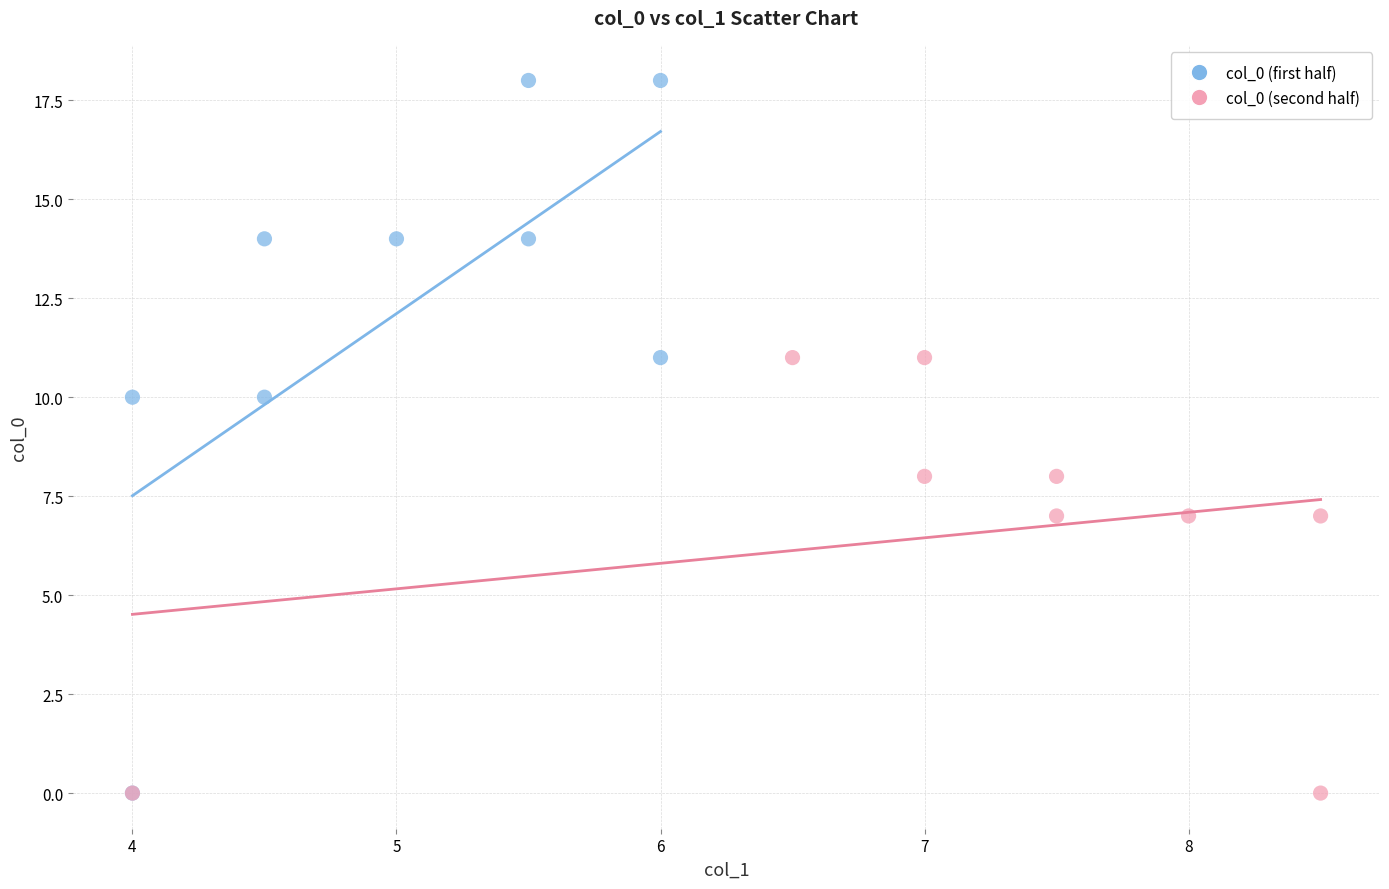

What are all the series names shown in the legend?

col_0 (first half), col_0 (second half)